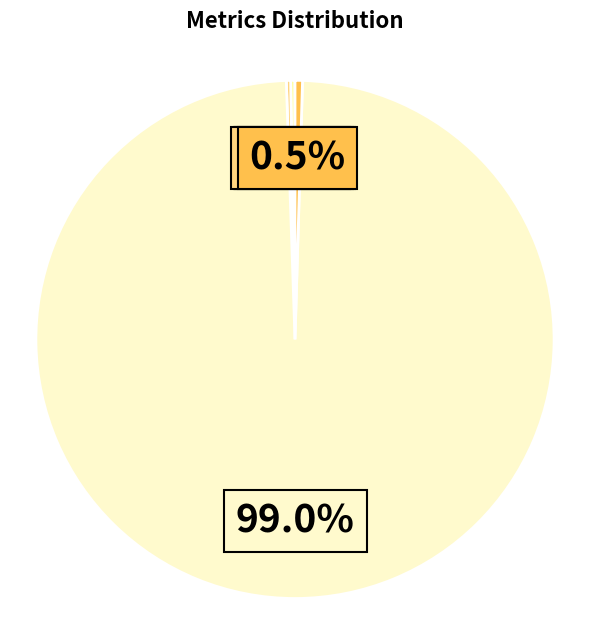

Rank the categories by value from lowest to highest.

MSE, SMAPE, MAPE, Inference Time, Training Time